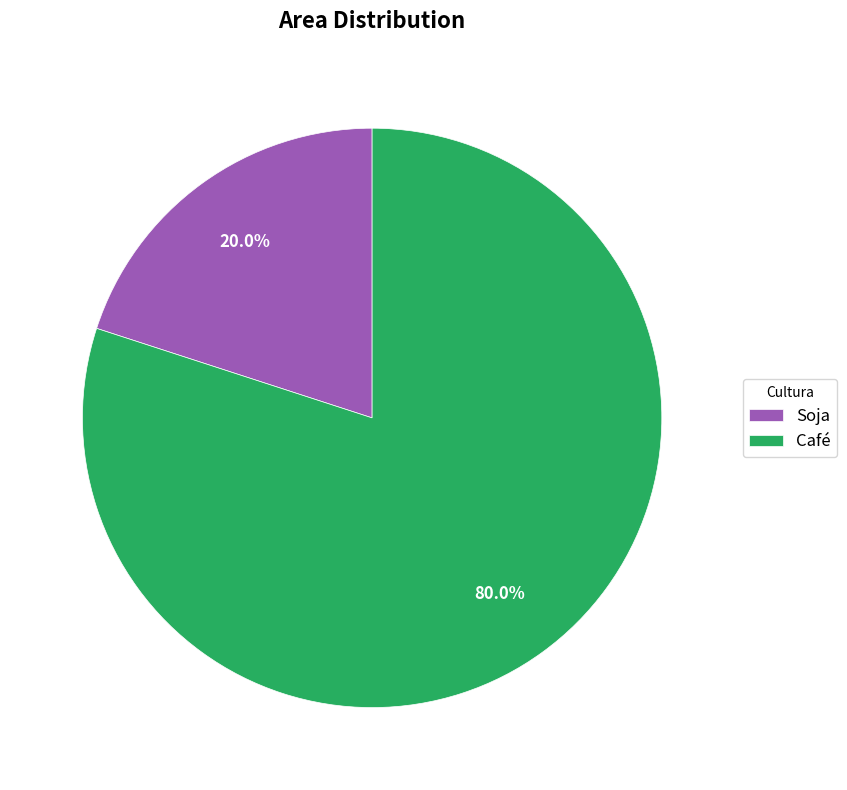

Which has a higher value, Soja or Café?

Café